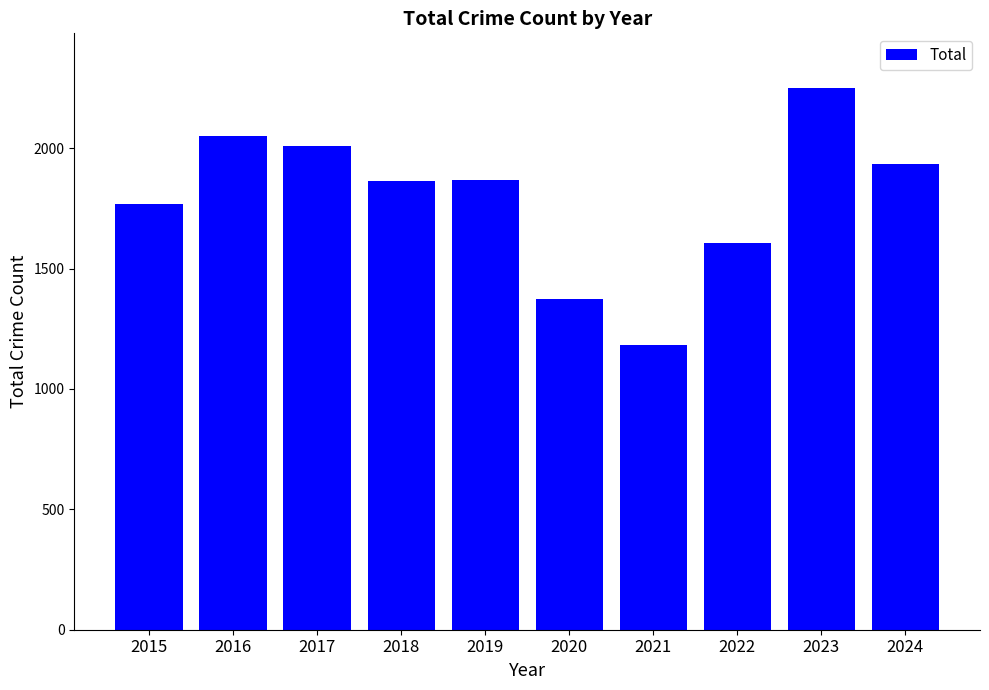

At which label does the data first exceed 1866?

2016